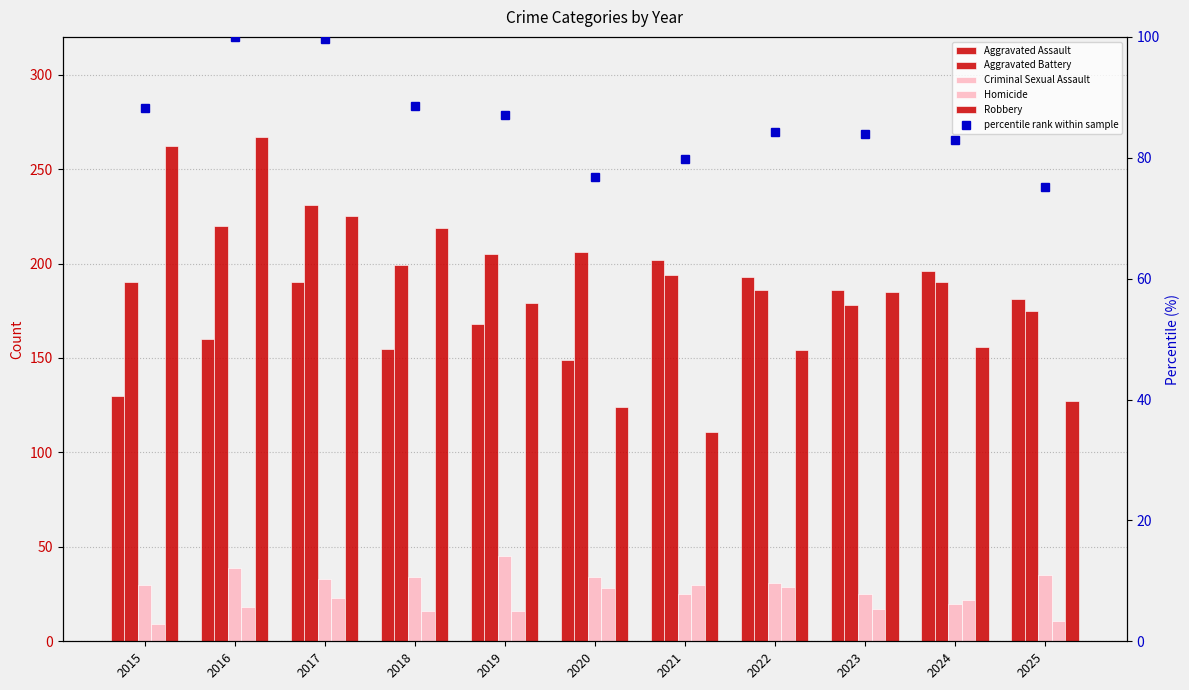

What is the value of the Homicide bar at the 6th from the left?

28.0